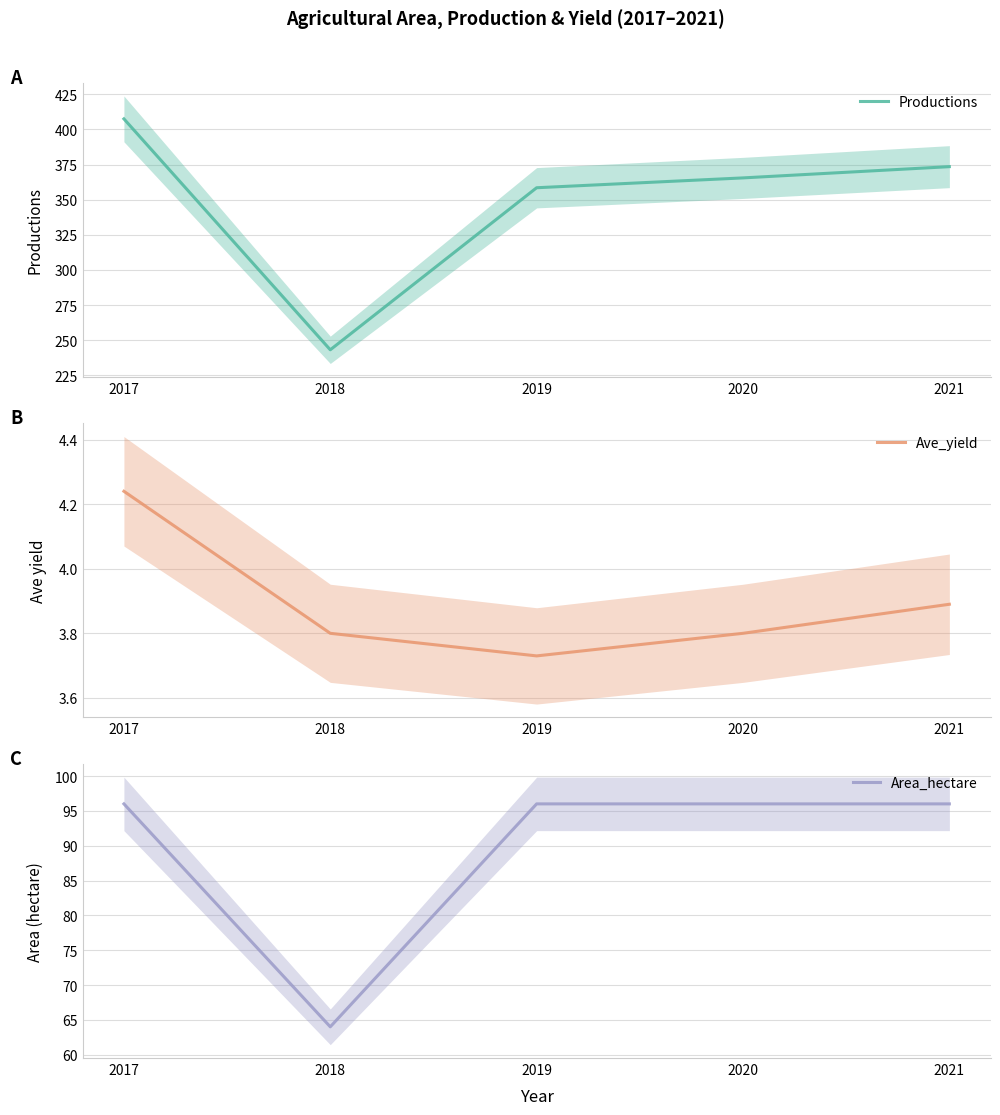

Between 2021 and 2018, which is larger?

2021